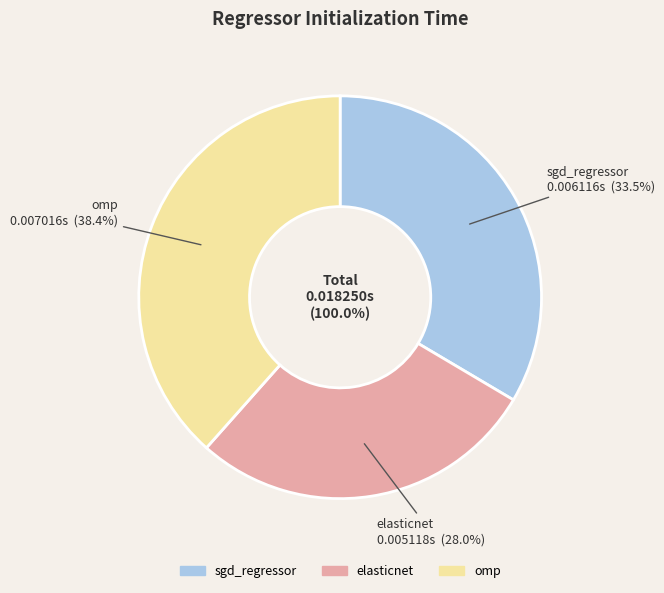

To the nearest percent, what percentage of the pie is sgd_regressor?

34%